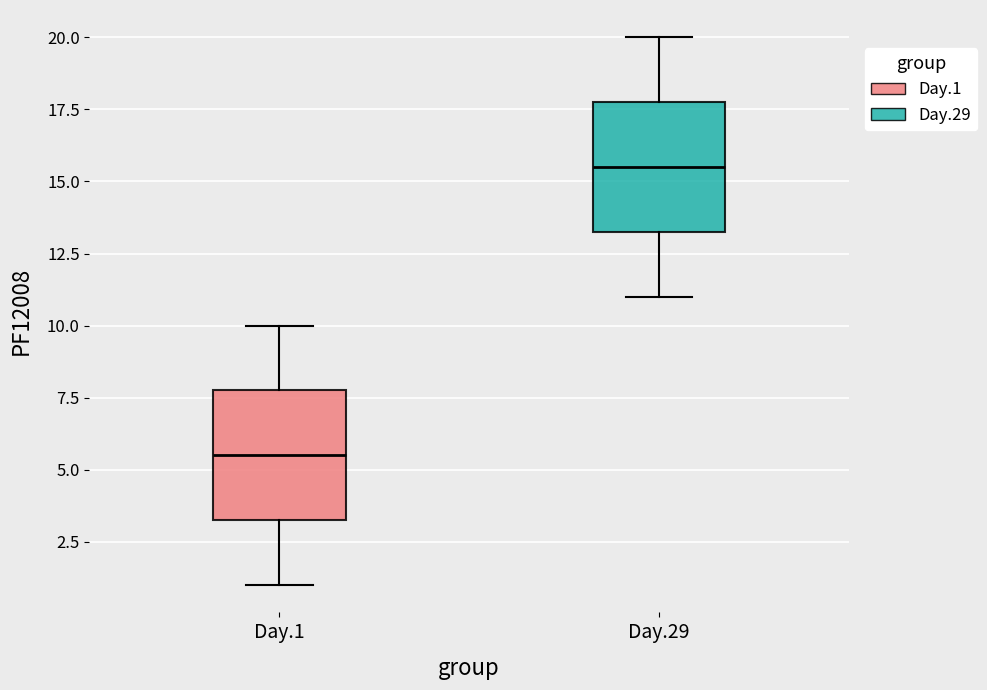

Which box has the lowest median line?

Day.1